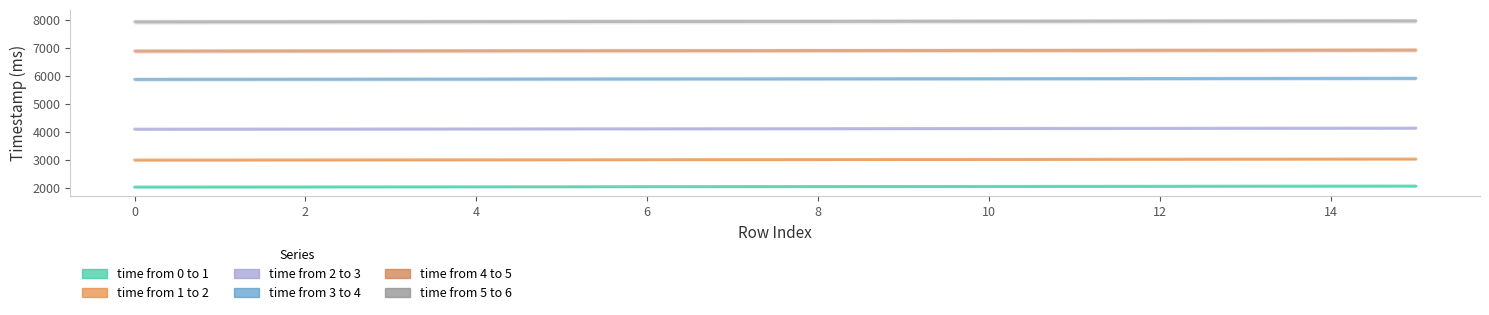

Which label corresponds to the largest value in the chart?

15